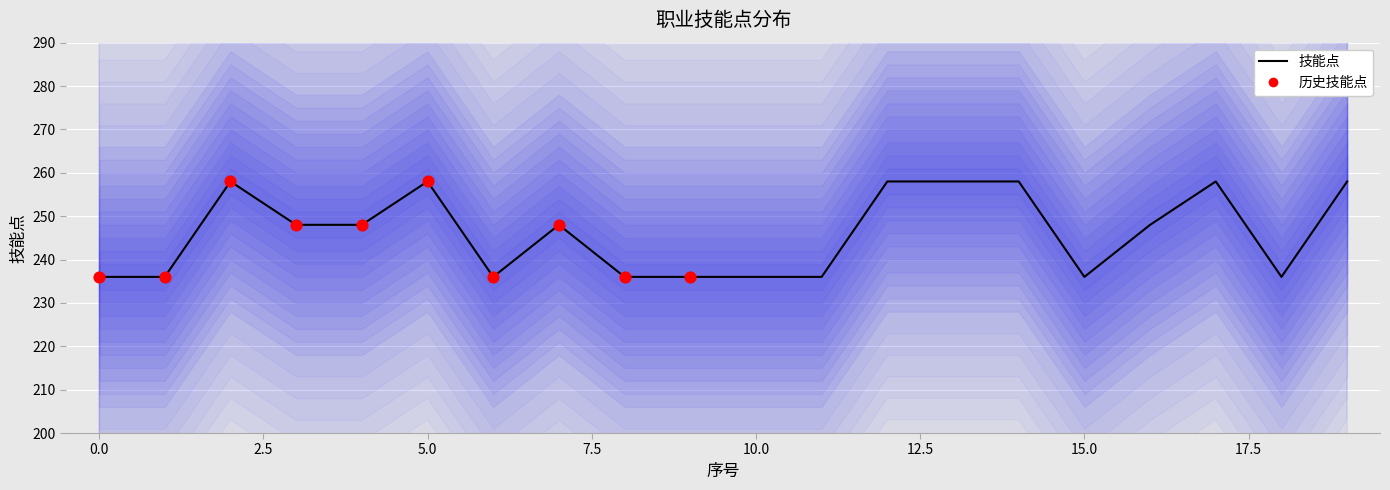

Between 12 and 18, which is larger?

12